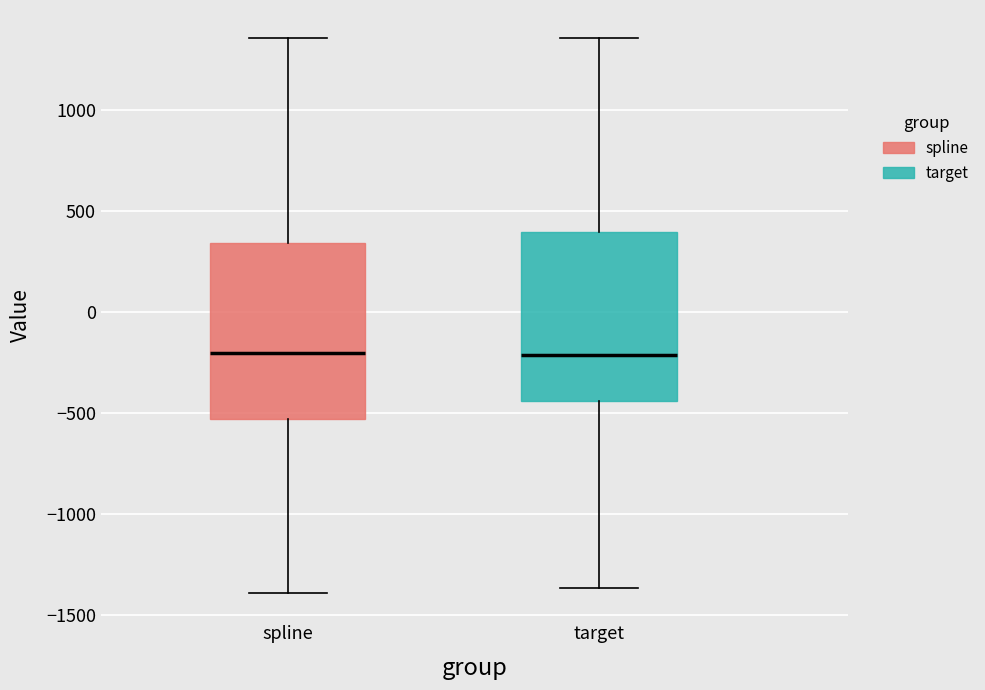

Where is the upper edge of the box for target on the y-axis? The values are not printed on the chart, so give them approximately, as read against the axis.

400